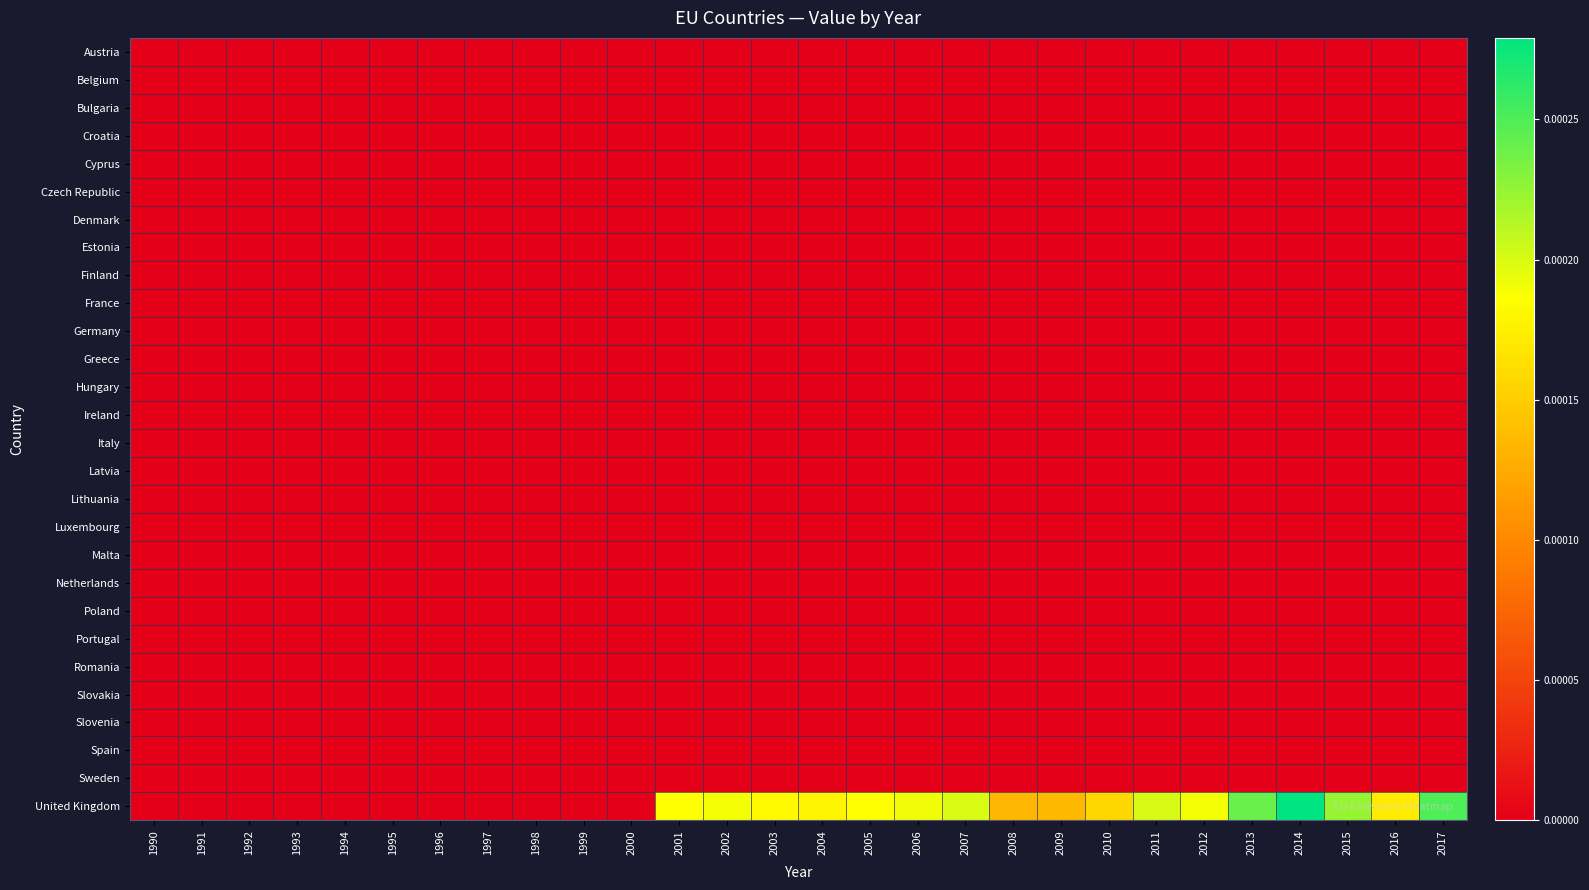

Rank the series at 1995 from lowest to highest value.

Austria, Belgium, Bulgaria, Croatia, Cyprus, Czech Republic, Denmark, Estonia, Finland, France, Germany, Greece, Hungary, Ireland, Italy, Latvia, Lithuania, Luxembourg, Malta, Netherlands, Poland, Portugal, Romania, Slovakia, Slovenia, Spain, Sweden, United Kingdom